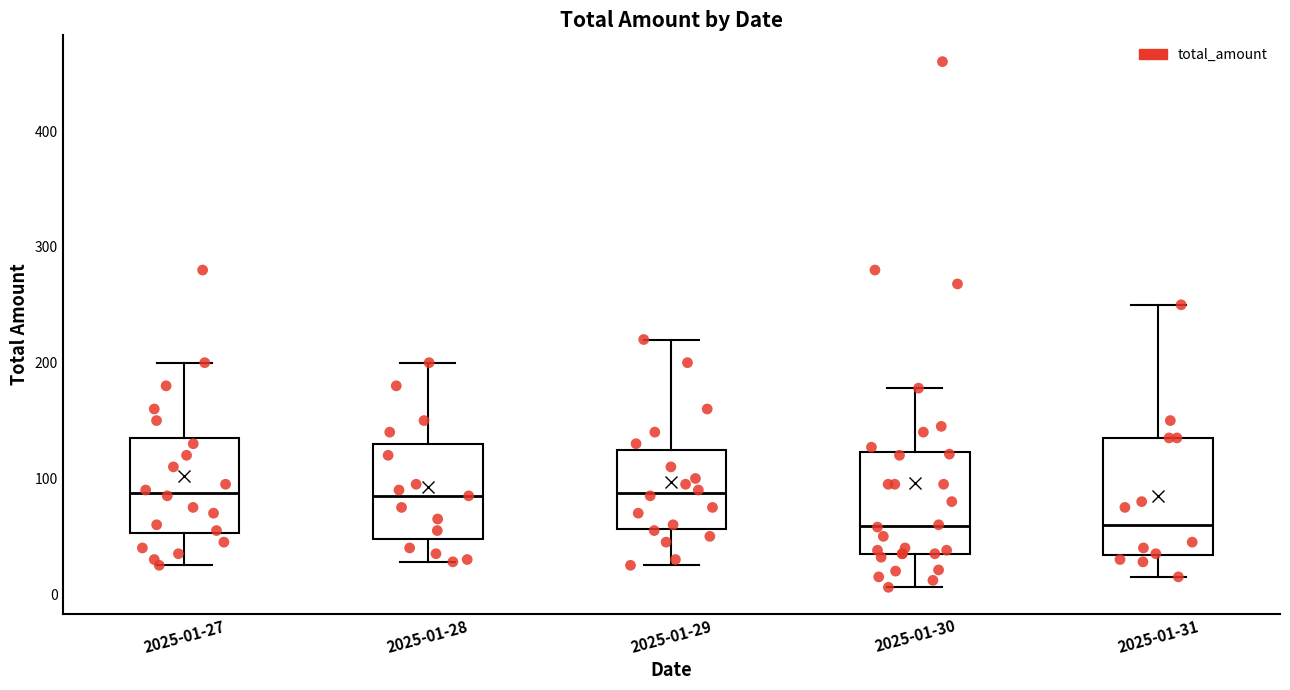

Reading left to right, transcribe this box plot: for each box, give where its median line is, the range the box spans, and where its two whiskers end, as read against the y-axis. The values are not printed on the chart, so give them approximately, as read against the axis.

2025-01-27: median 90, box 50 to 140, whiskers 30 to 200
2025-01-28: median 90, box 50 to 130, whiskers 30 to 200
2025-01-29: median 90, box 60 to 130, whiskers 30 to 220
2025-01-30: median 60, box 40 to 120, whiskers 10 to 180
2025-01-31: median 60, box 30 to 140, whiskers 20 to 250